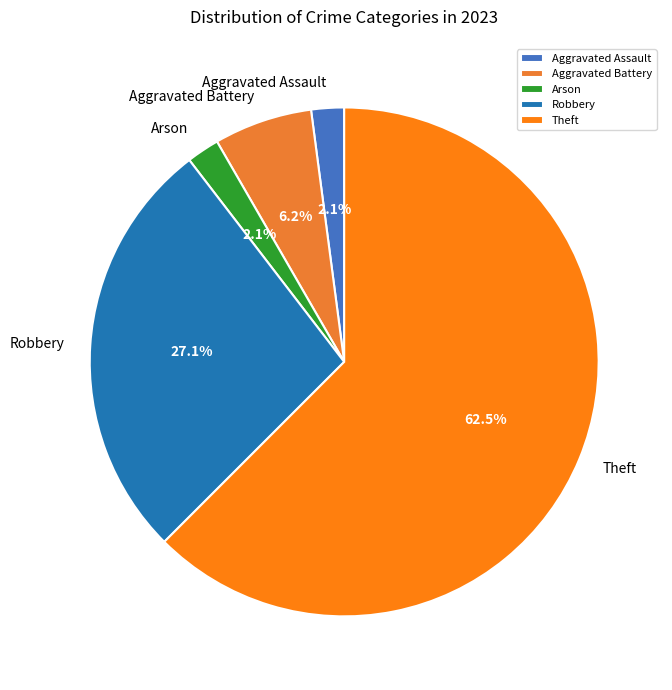

To the nearest percent, what is the difference between the largest and smallest slice percentages?

60%